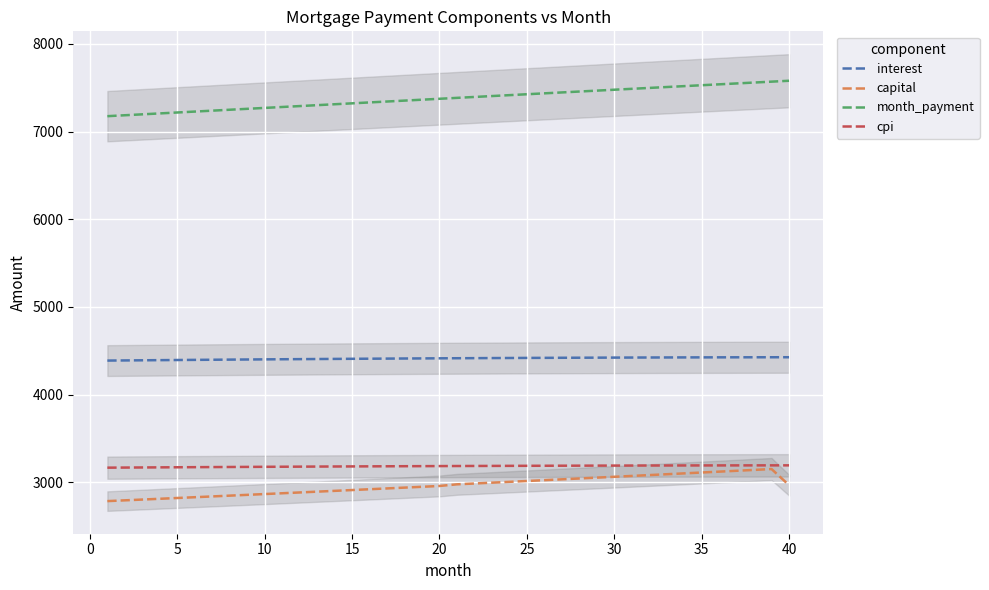

How many values in the month_payment series are below 7384?

20